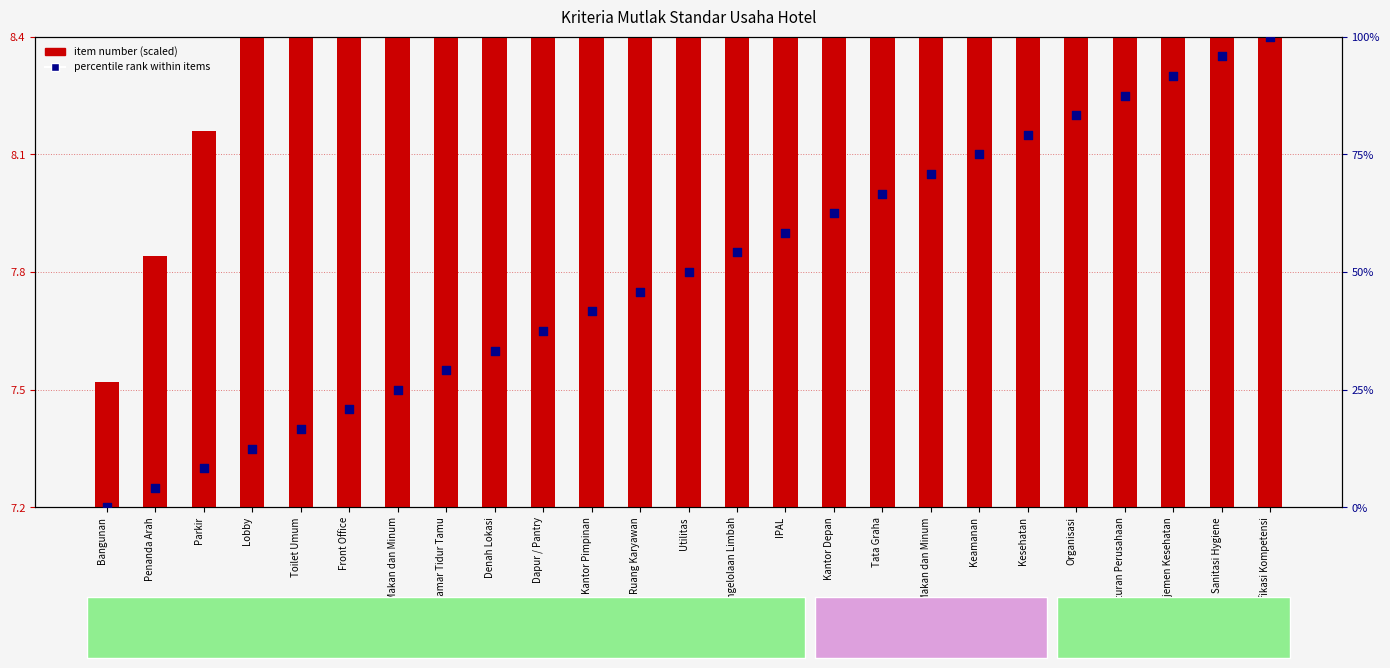

Which series has the widest spread of Y values?

percentile rank within items